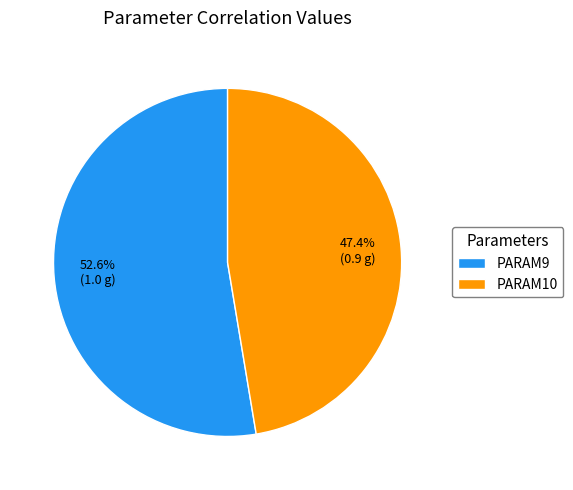

To the nearest percent, what is the average slice percentage?

50%